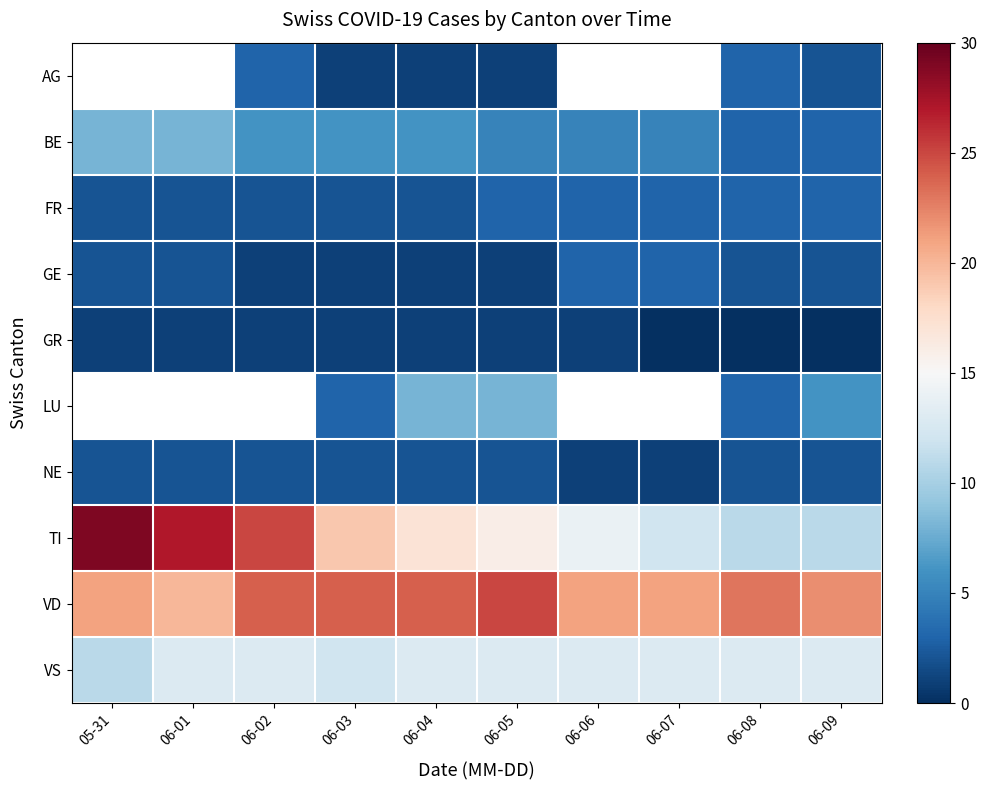

Which series has the largest total across all categories?

VD